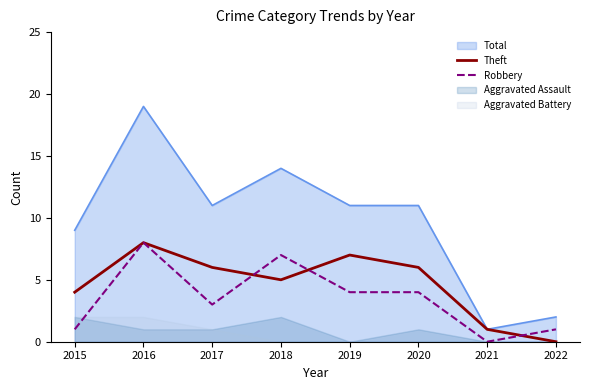

At which label does Theft first exceed 6?

2016